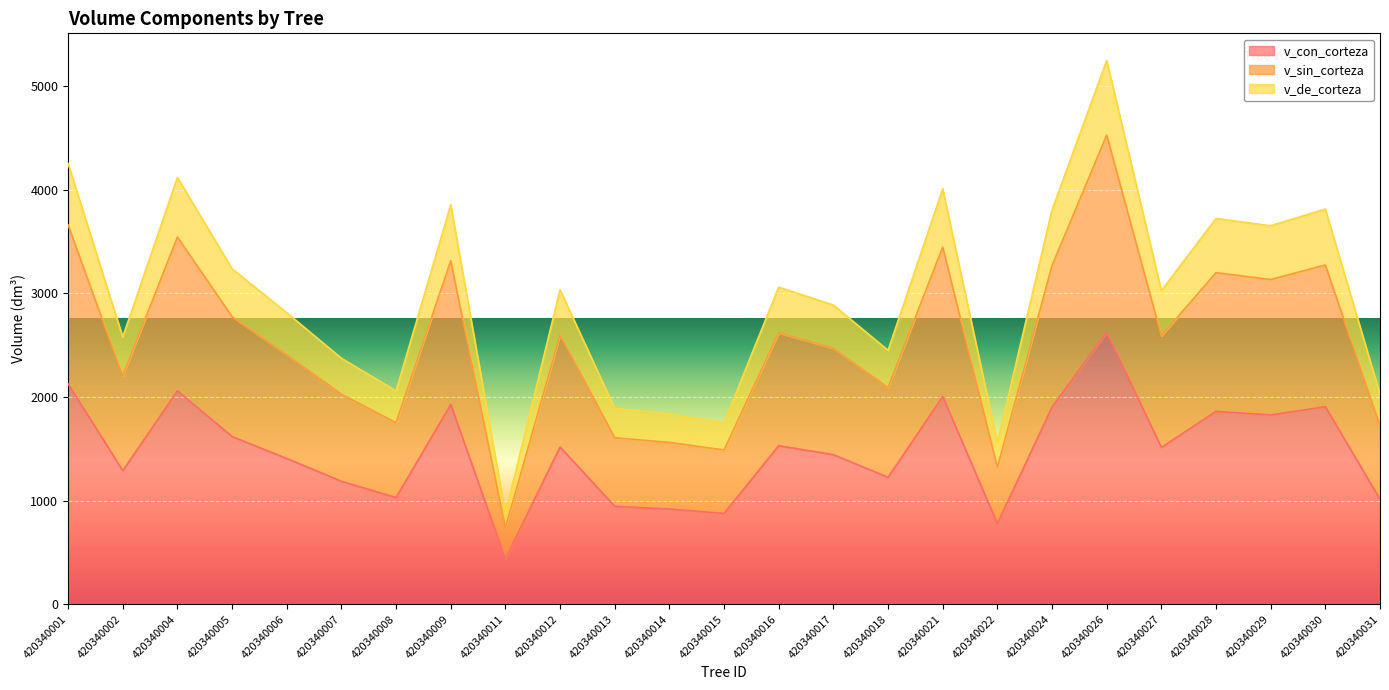

What is the difference between the highest and lowest values at 420340021?

2004.9